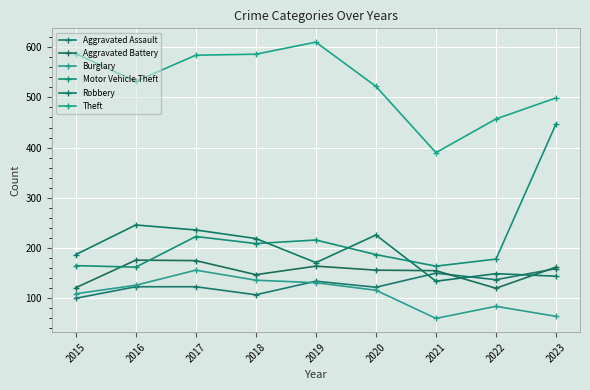

At which category does the chart reach its peak across all series?

2019